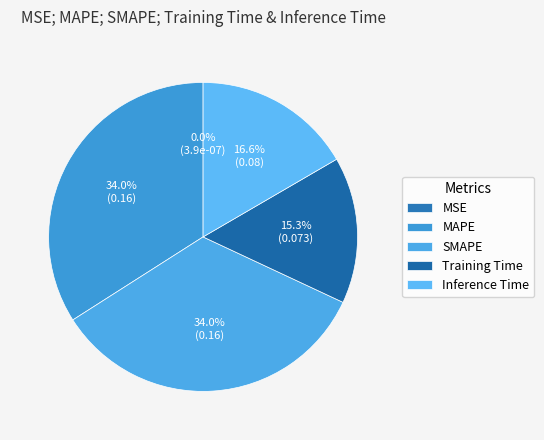

Which slice is the largest?

MAPE